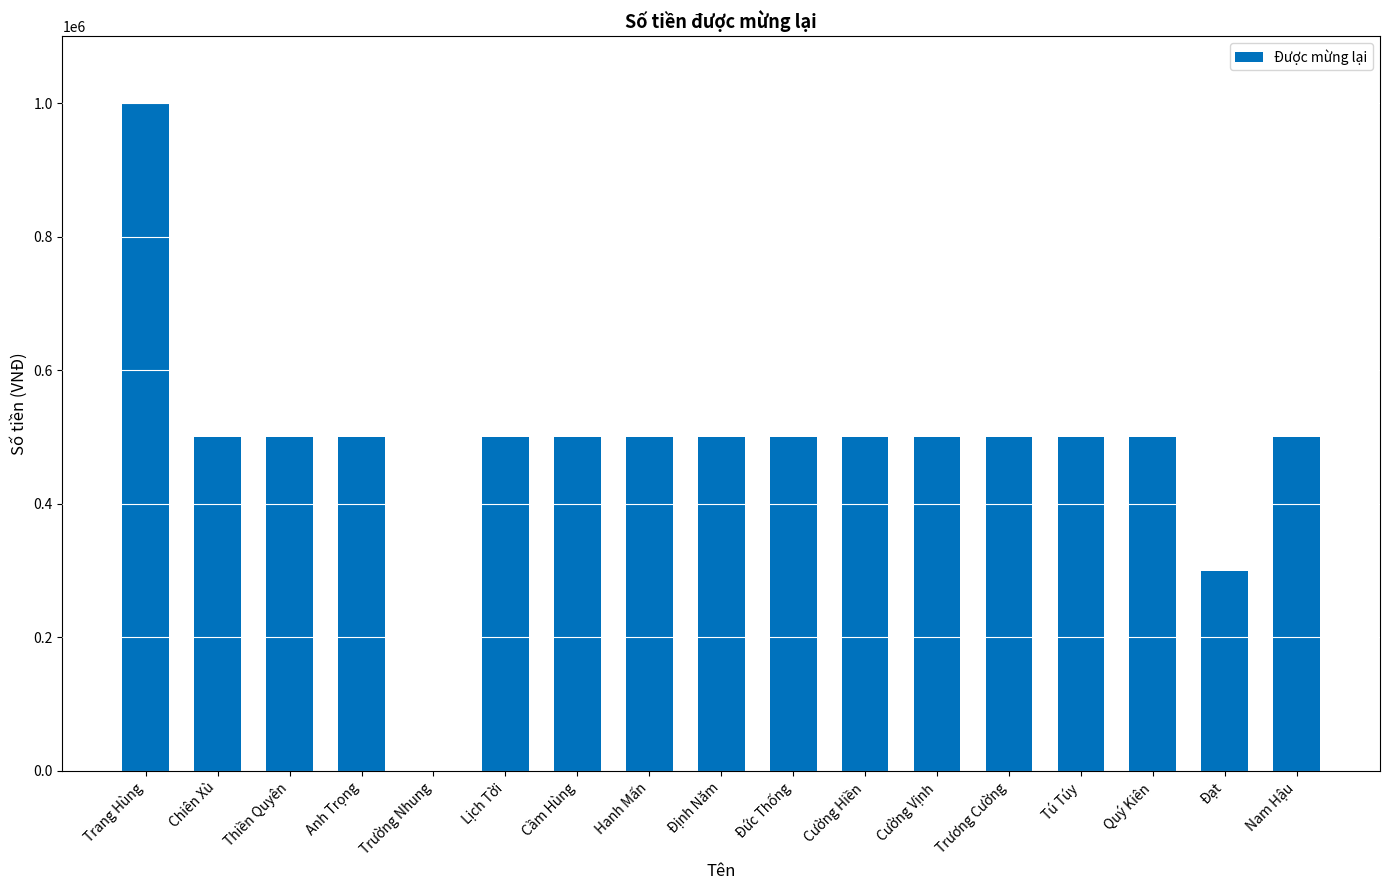

What is the sum of all values?

8300000